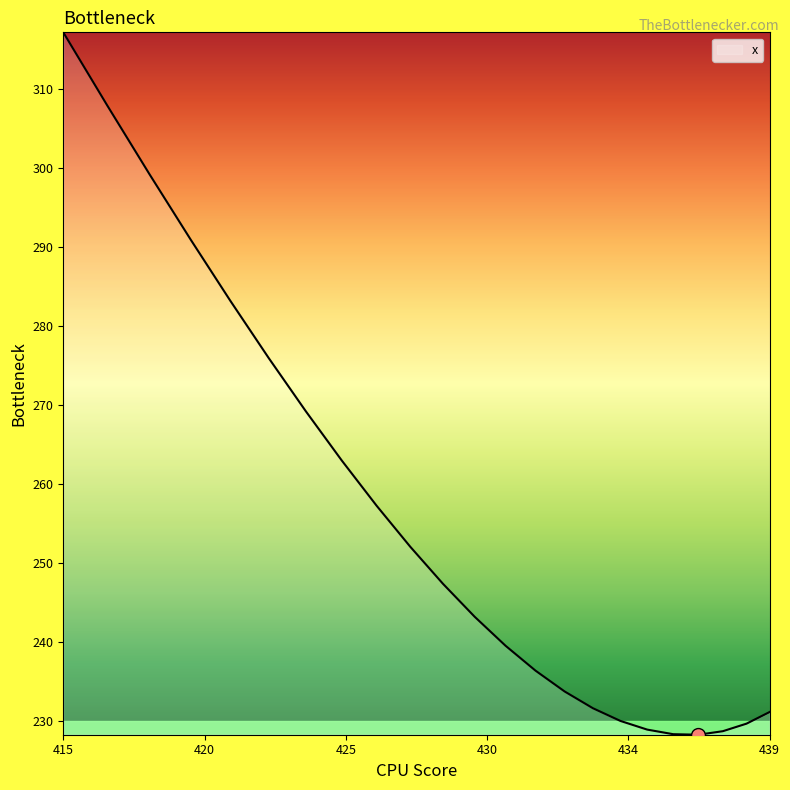

Which category has the highest value across all series?

415